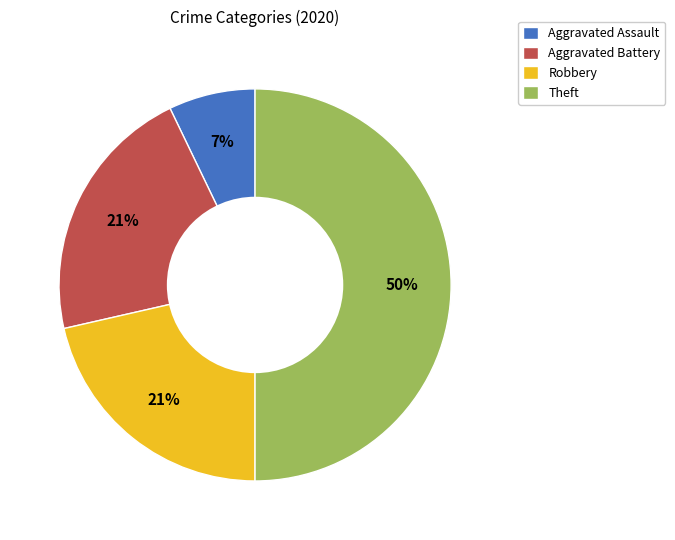

Combined, do Robbery and Aggravated Assault account for over 50%?

No